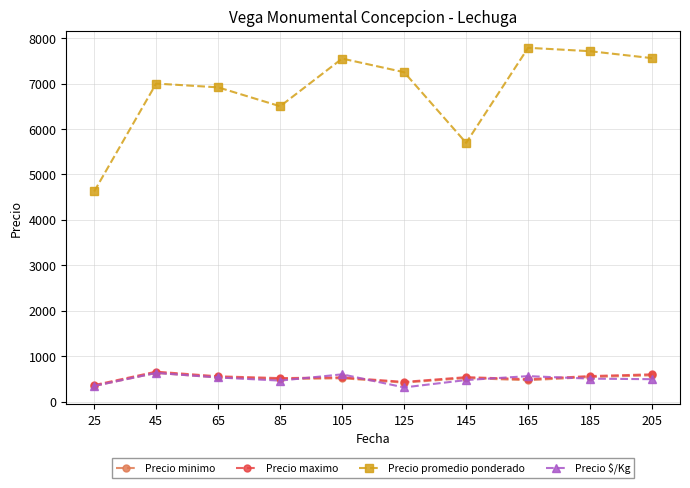

Where is the first local maximum for Precio maximo?

45